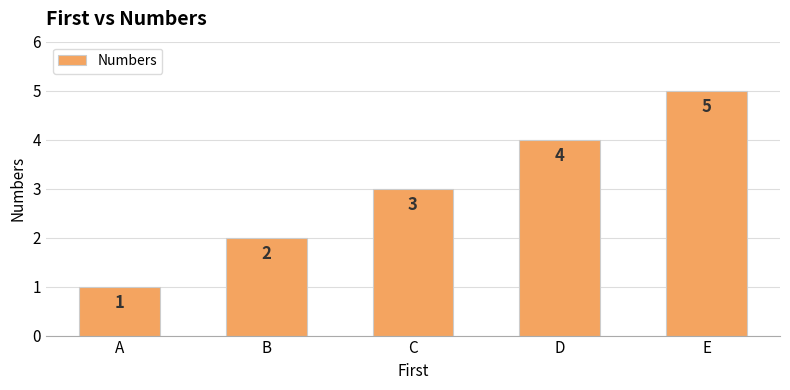

What is the value of the 1st bar from the left?

1